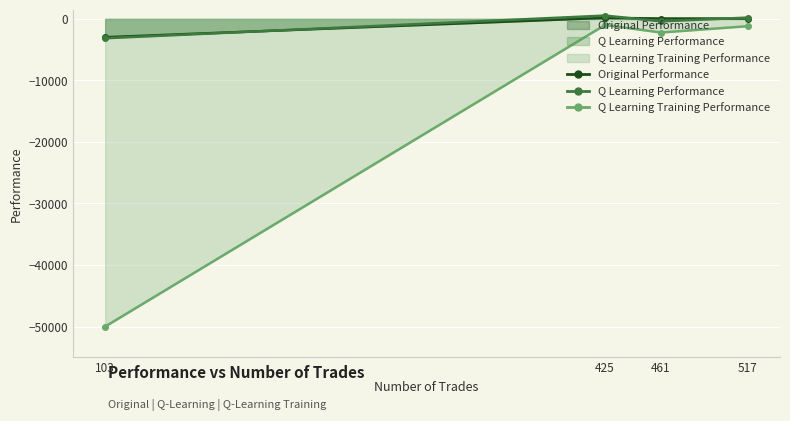

What is the value of the Original Performance point at the 3rd from the left?

70.2